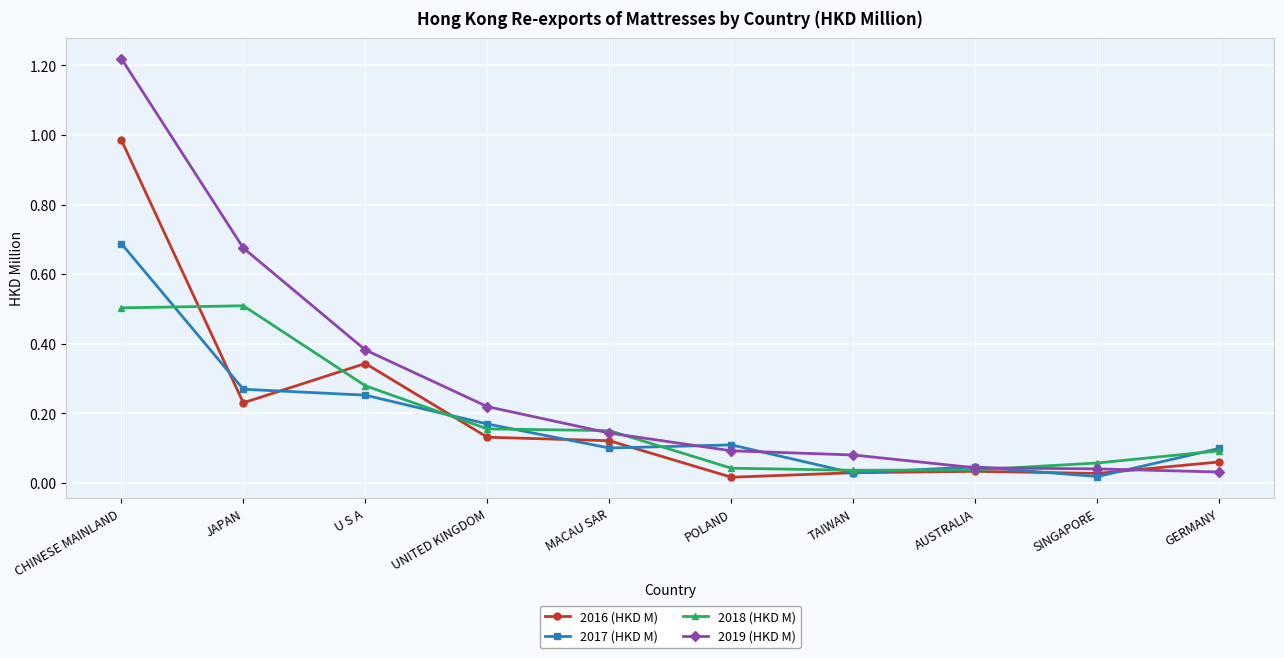

True or false: 2019 (HKD M) has more than 2 points higher than both neighbors.

False